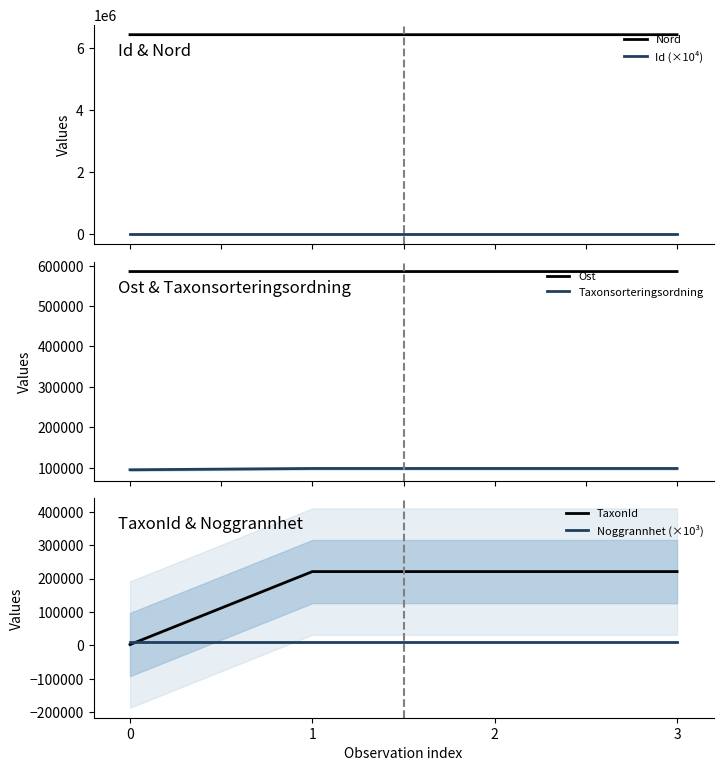

What is the difference between the highest and lowest values at 2?

6419672.0